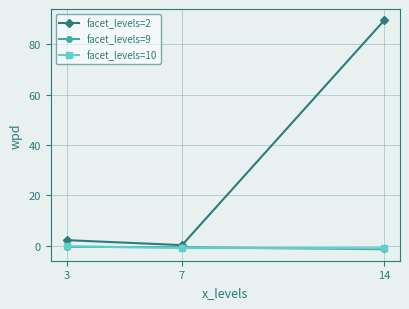

Which series has the largest total across all categories?

facet_levels=2